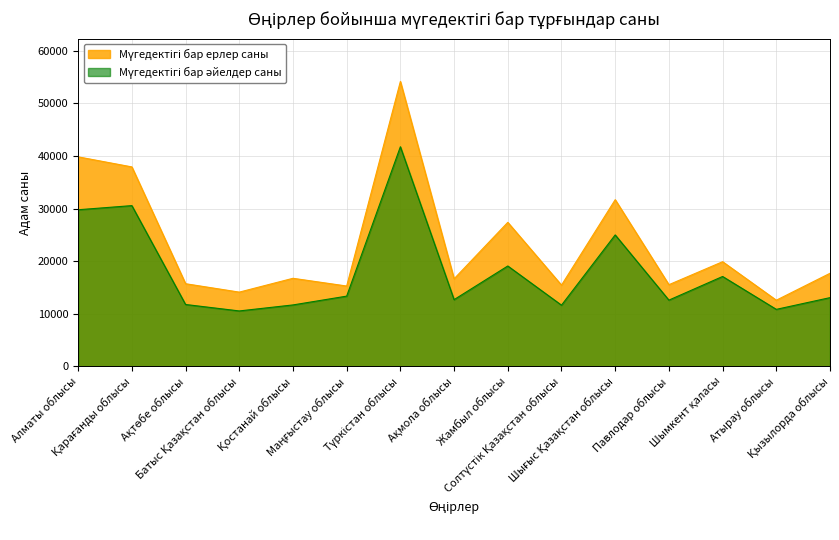

True or false: Мүгедектігі бар ерлер саны and Мүгедектігі бар әйелдер саны intersect in this chart.

False